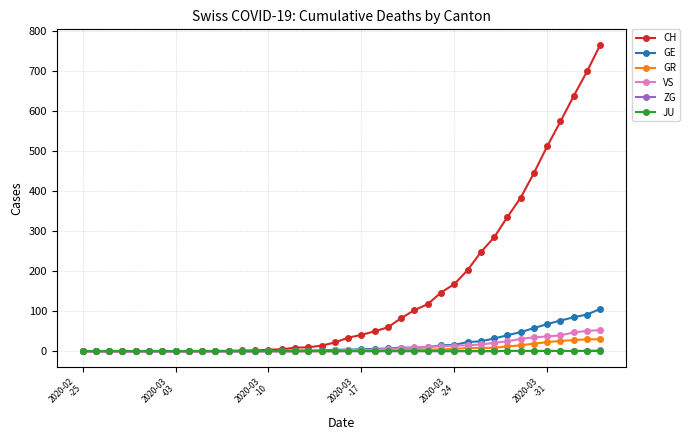

Which series has the largest total across all categories?

CH